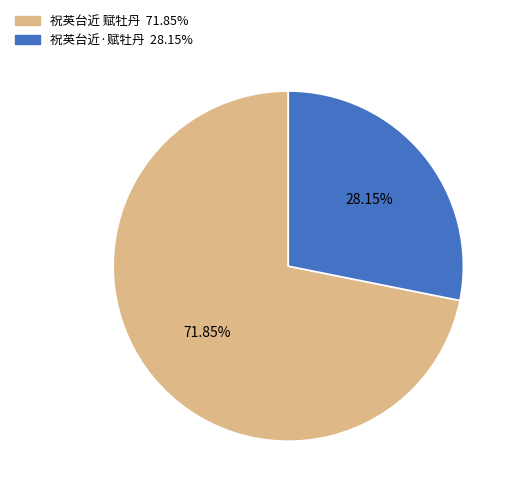

What percentage do 祝英台近 赋牡丹 and 祝英台近·赋牡丹 together represent?

100.0%